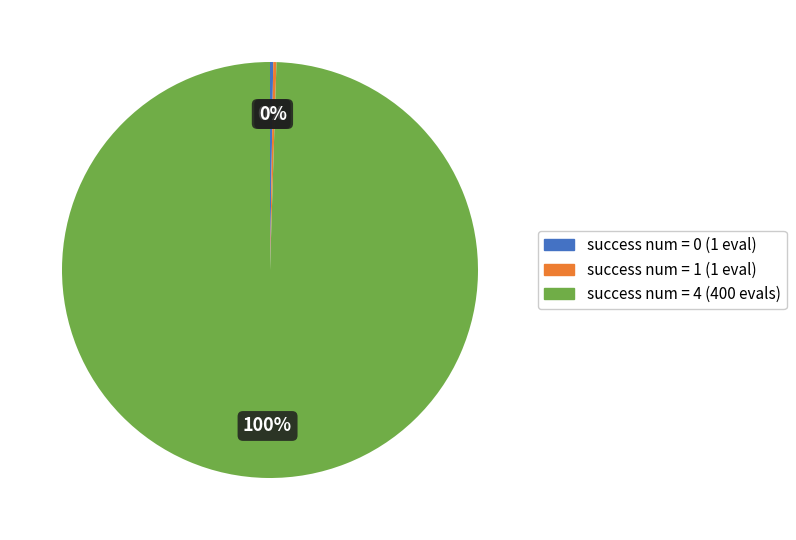

To the nearest percent, what is the average slice percentage?

33%